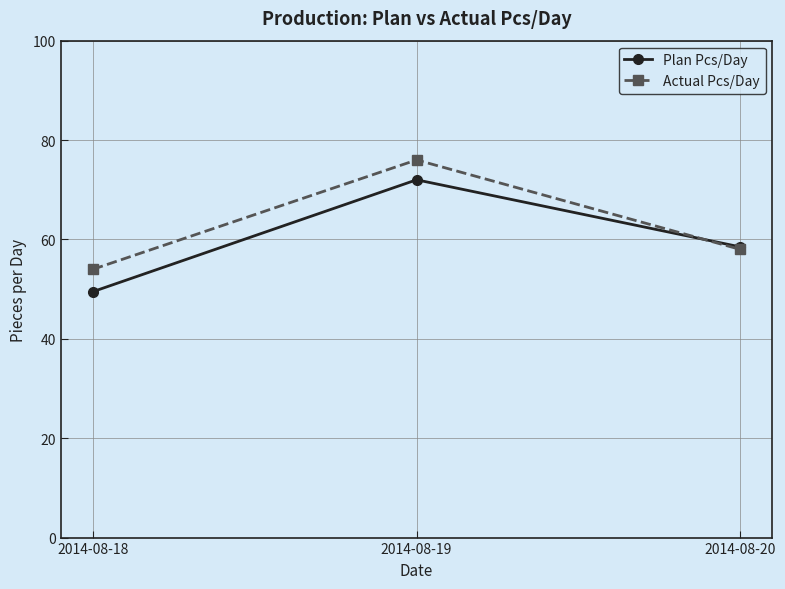

What is the spread (max minus min) of values at 2014-08-19?

4.0